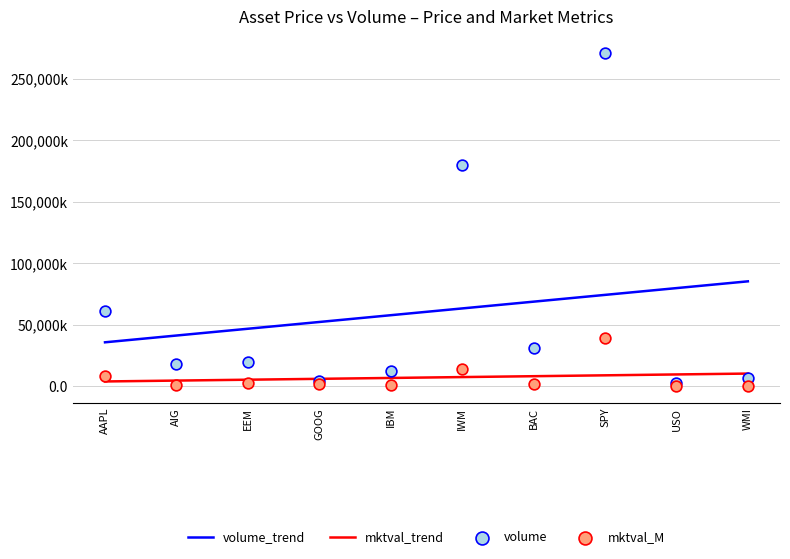

Is the value of volume at USO greater than the value of volume_trend at EEM?

No